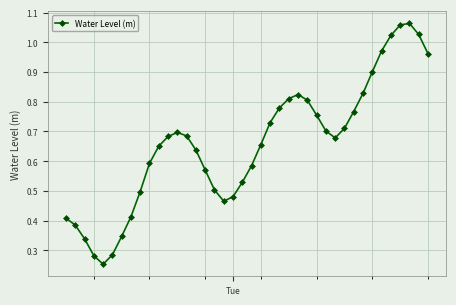

What is the sum of all values?

26.3